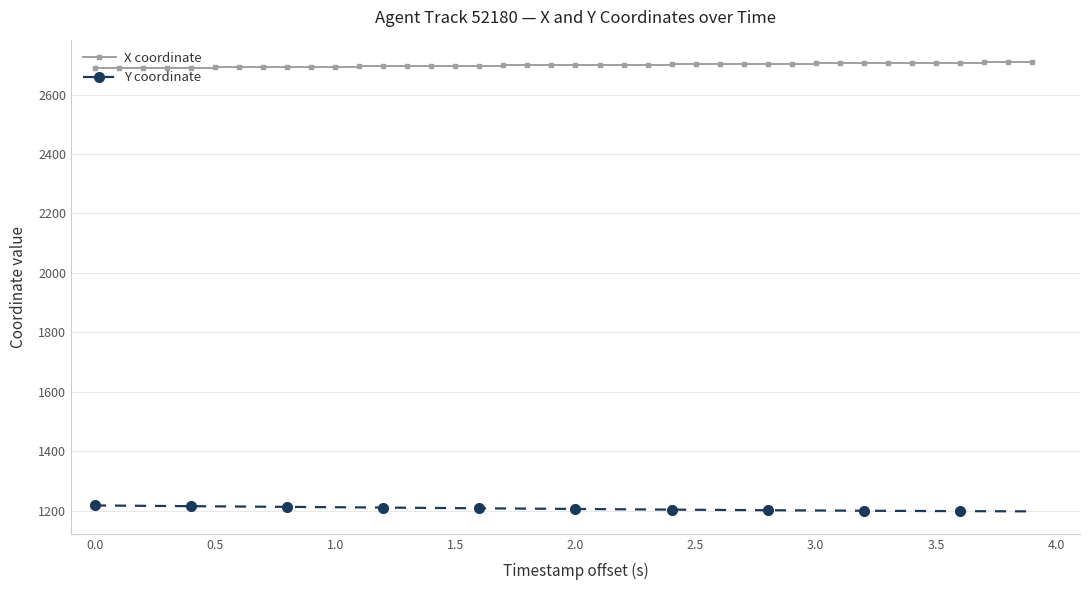

What is the maximum value shown in the chart?

2709.2